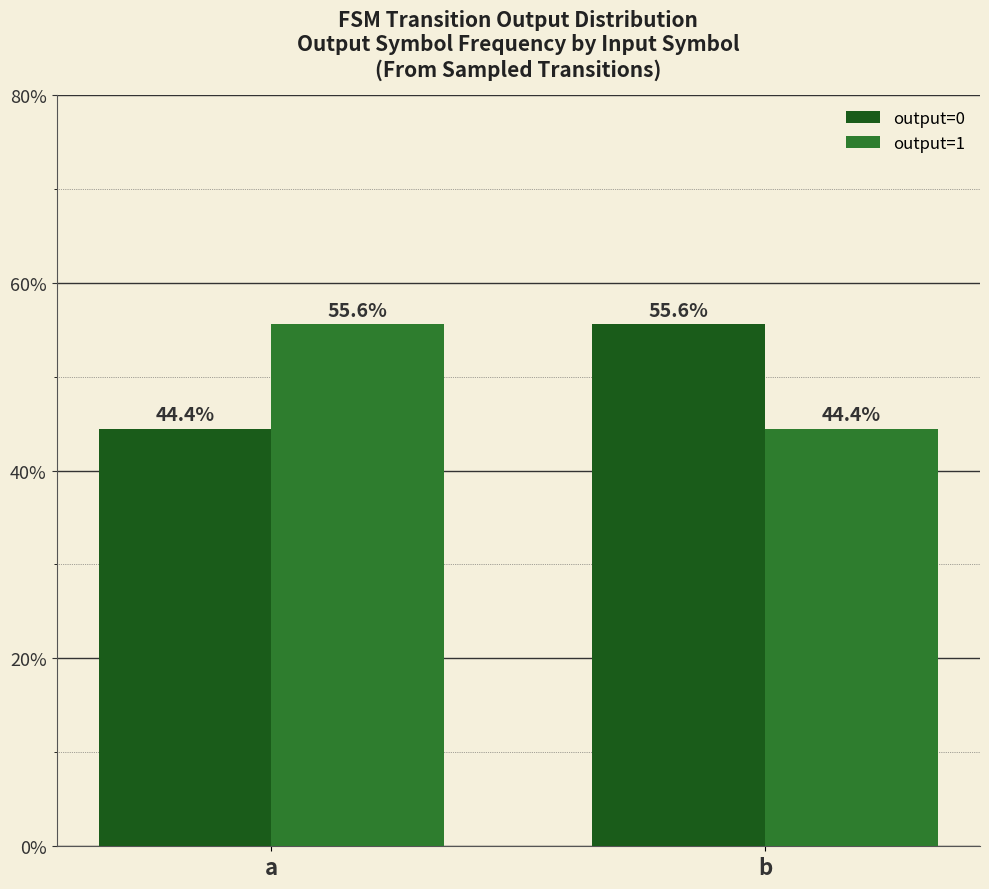

Read the output=0 value at a.

44.4